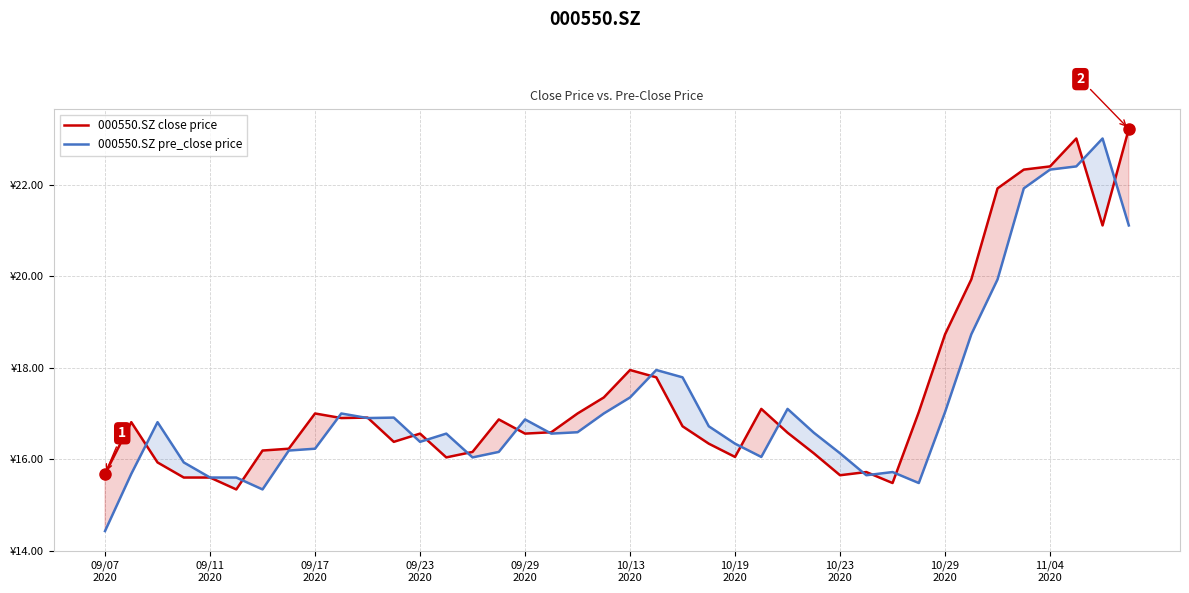

How many data points in 000550.SZ pre_close price are less than 16?

9